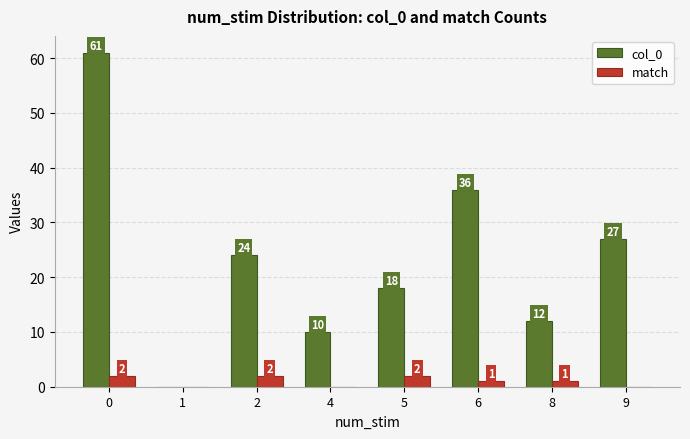

Is it true that col_0 equals 18 at 5?

True